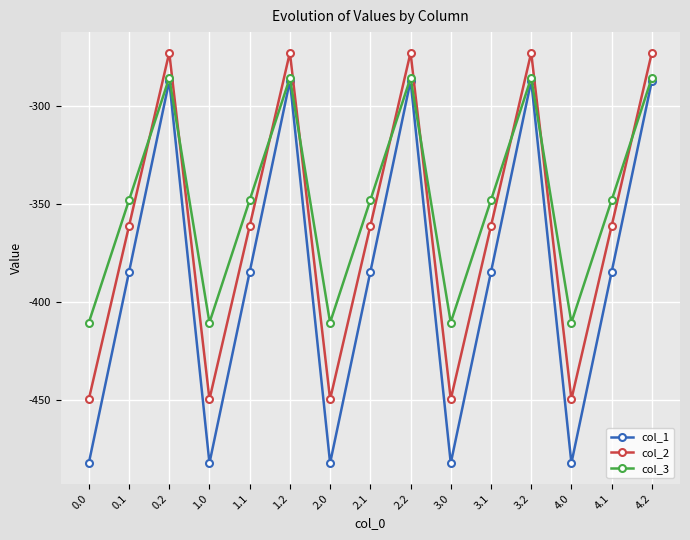

Which series has the widest spread of values?

col_1